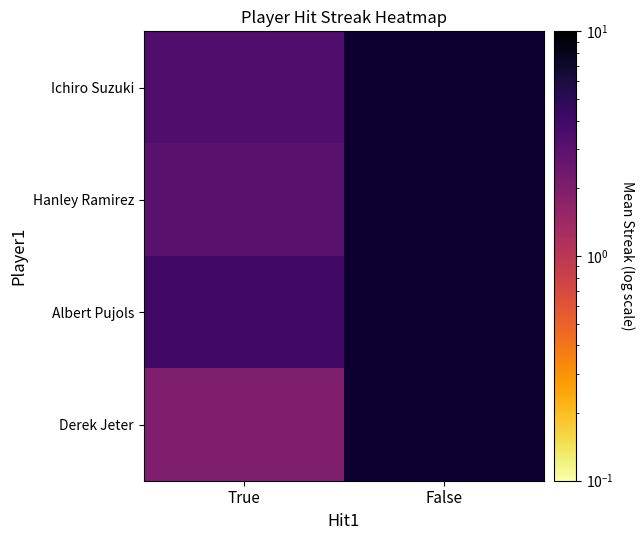

At which label is Ichiro Suzuki closest to 3?

True